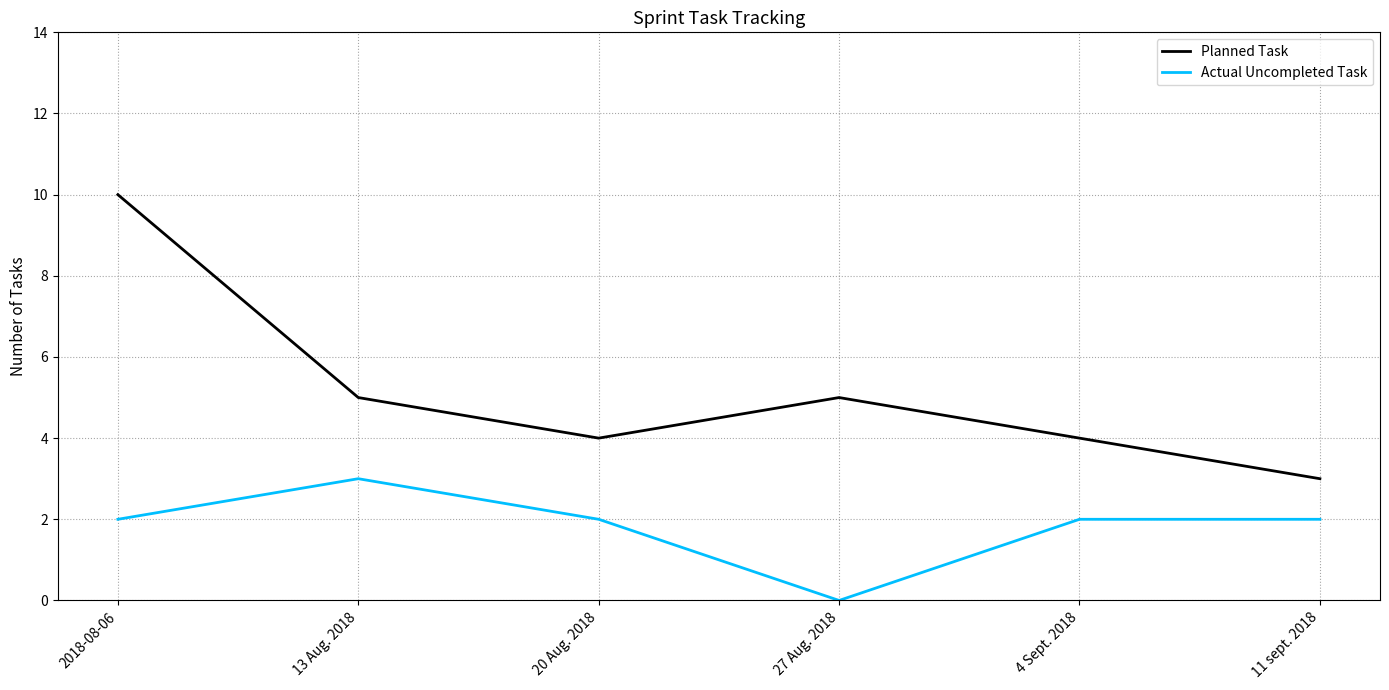

Is it true that Actual Uncompleted Task equals 0 at 27 Aug. 2018?

True